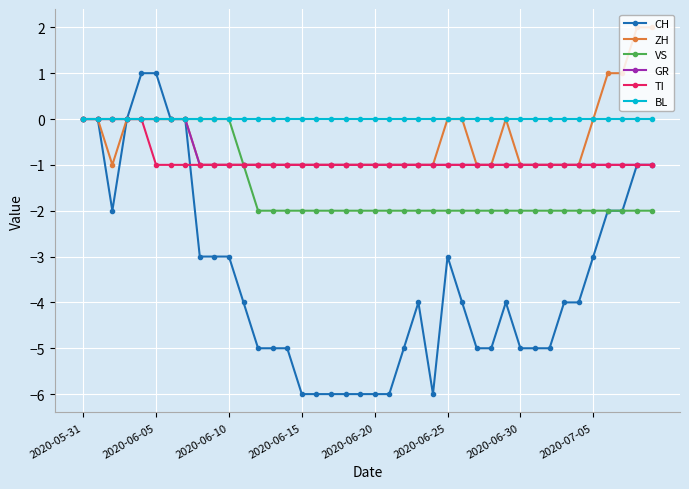

What are all the series names shown in the legend?

CH, ZH, VS, GR, TI, BL